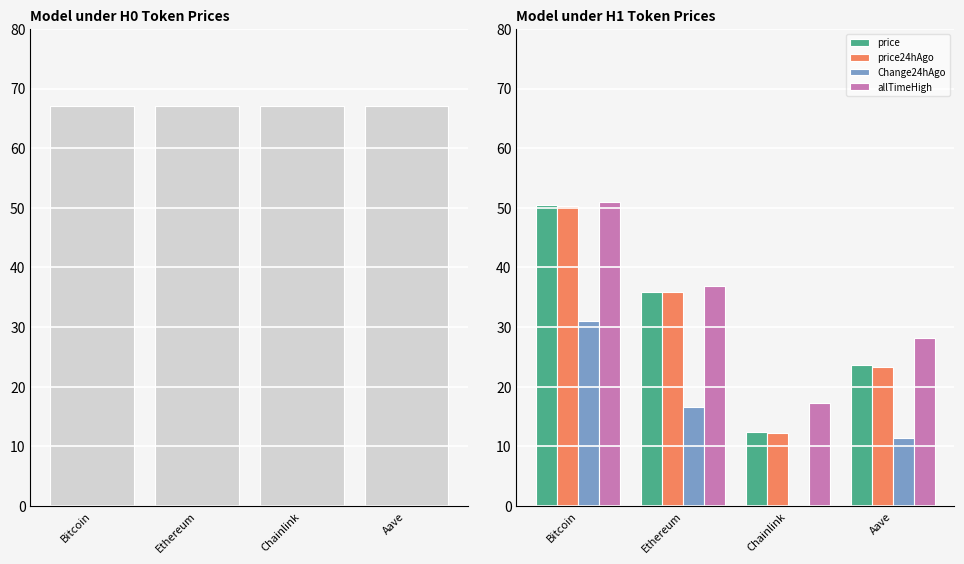

How many categories are shown in the chart?

4